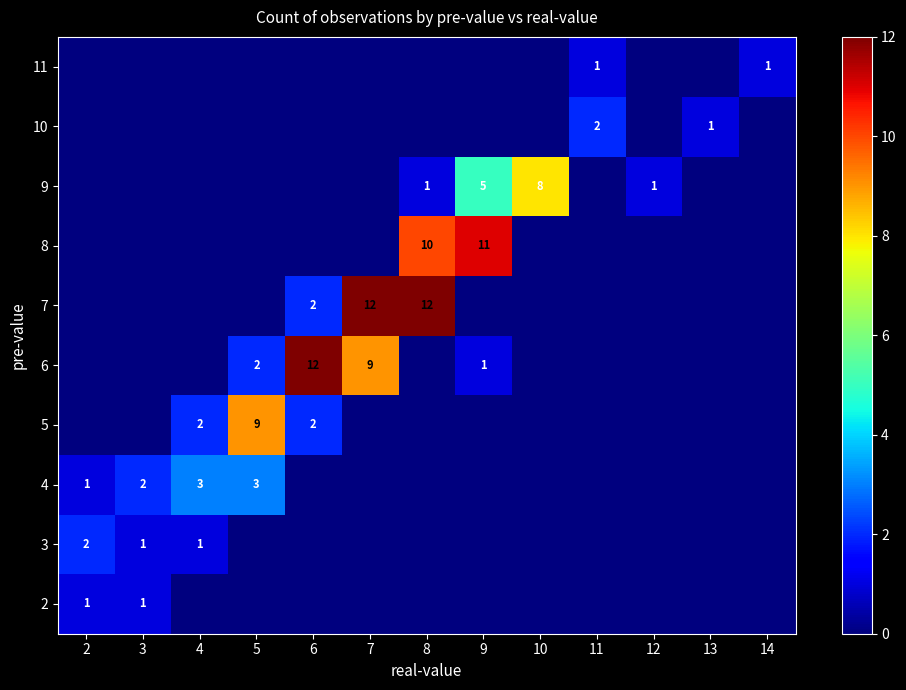

Is it true that 6 equals 19 at 6?

False